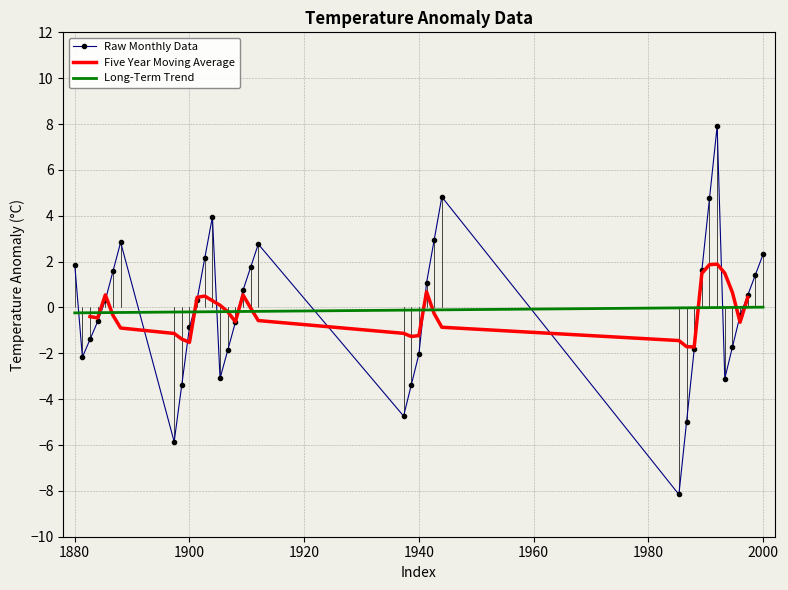

True or false: Raw Monthly Data has a value of -0.9 at 1900.

True